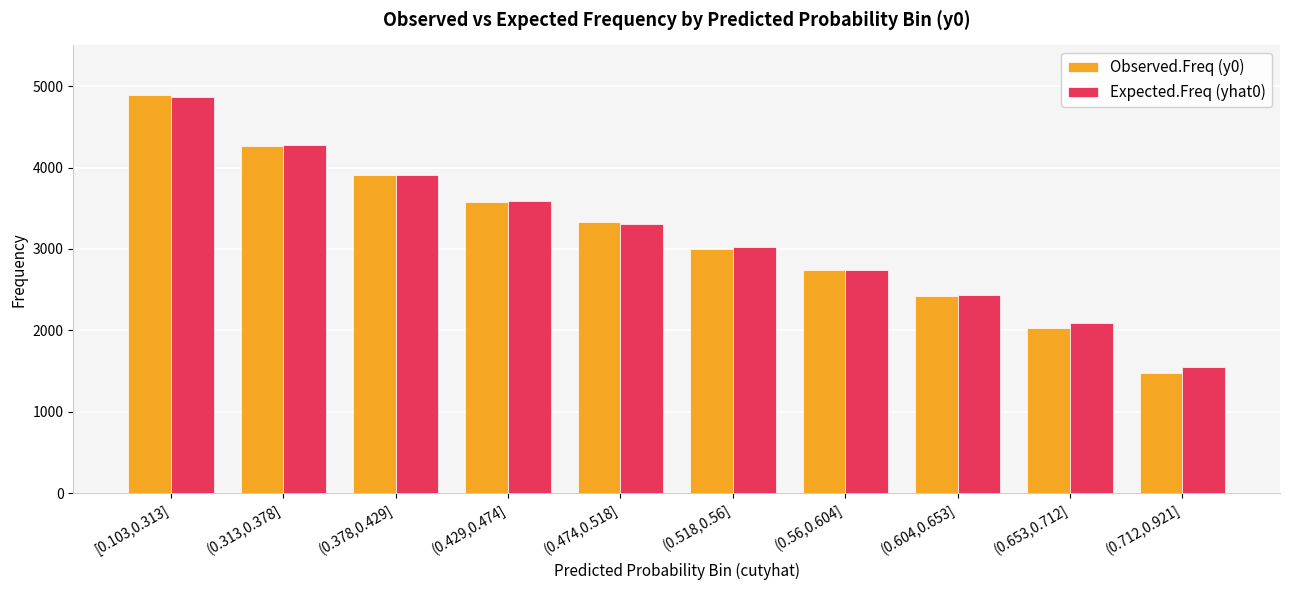

How many bars are there in each group?

2